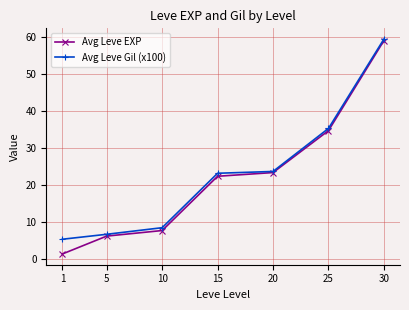

Reading left to right, what are all the values shown in this chart?

Avg Leve EXP: 1=1.3	5=6.2	10=7.7	15=22.3	20=23.3	25=34.7	30=59.0
Avg Leve Gil (x100): 1=5.3	5=6.7	10=8.4	15=23.1	20=23.6	25=35.3	30=59.4